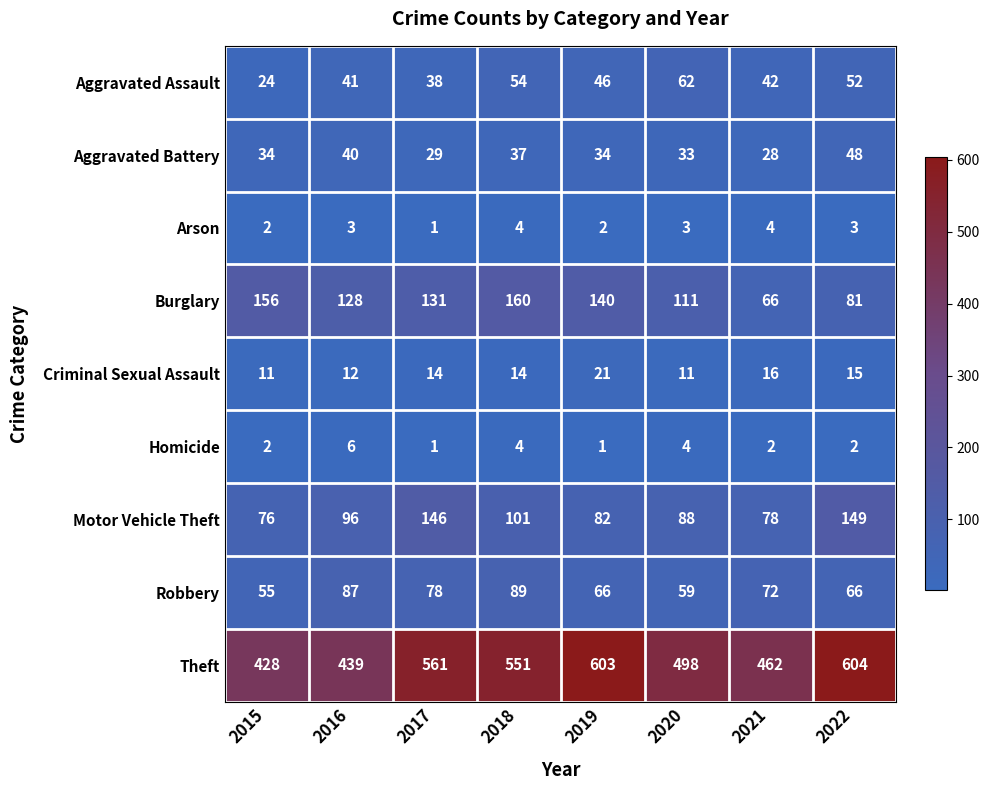

Between 2017 and 2019, which series saw the biggest shift?

Motor Vehicle Theft